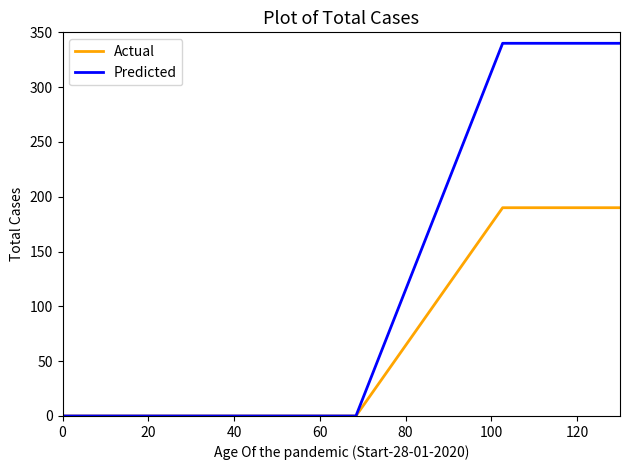

What is the highest value of the Predicted series?

340